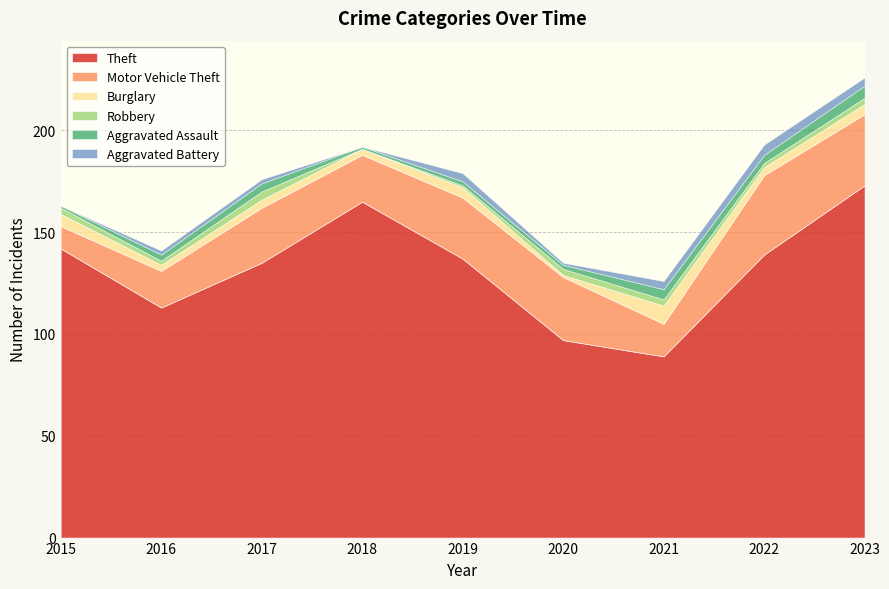

True or false: Burglary and Motor Vehicle Theft intersect in this chart.

False